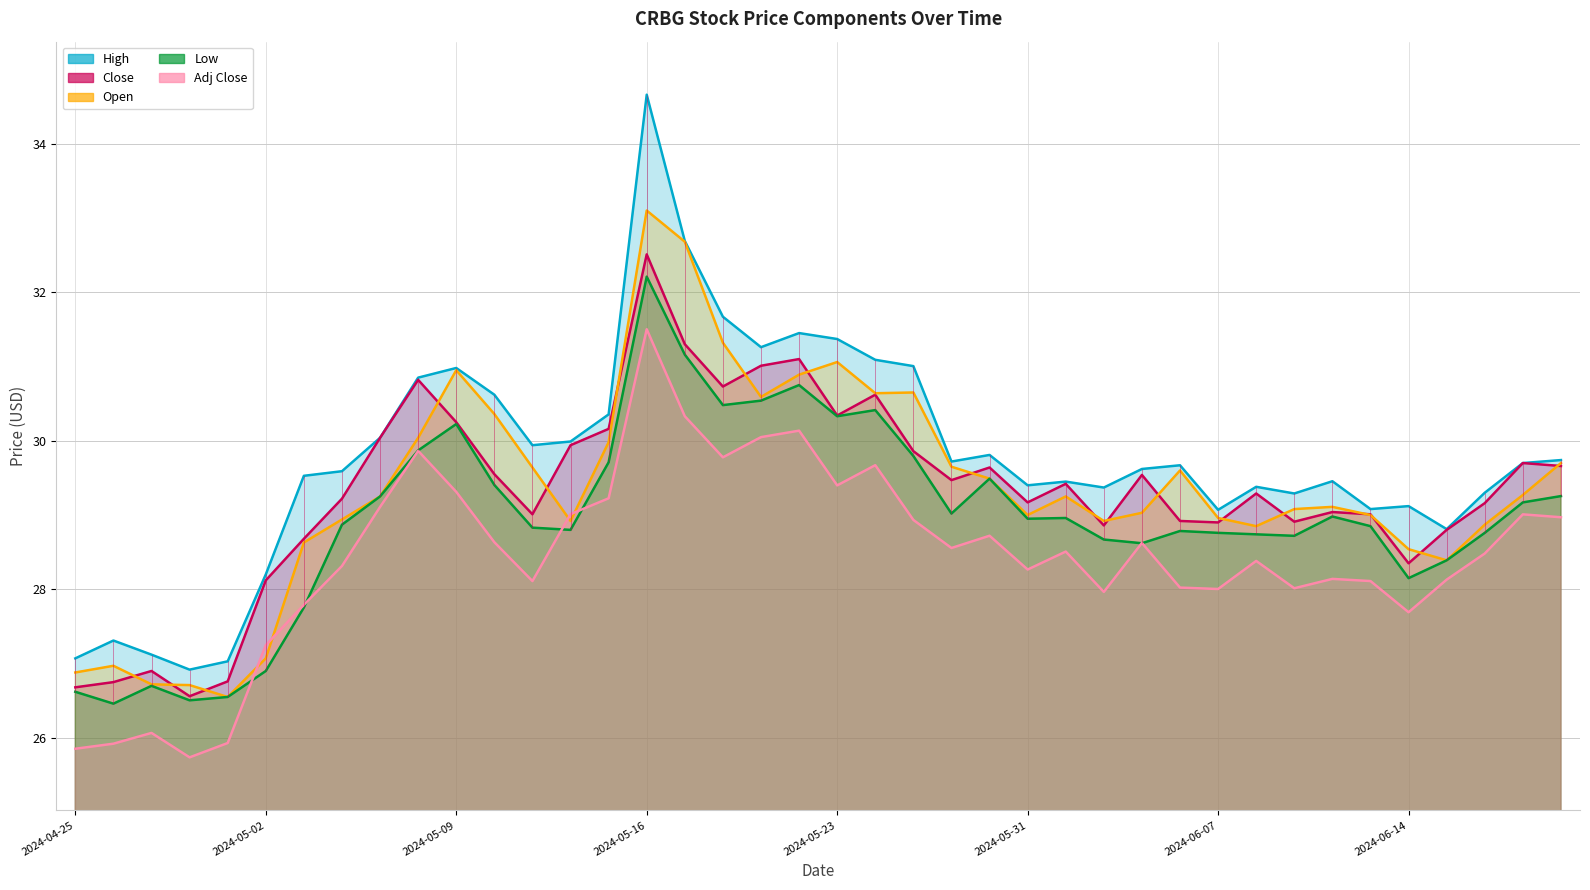

At how many categories does at least one series exceed 31?

8